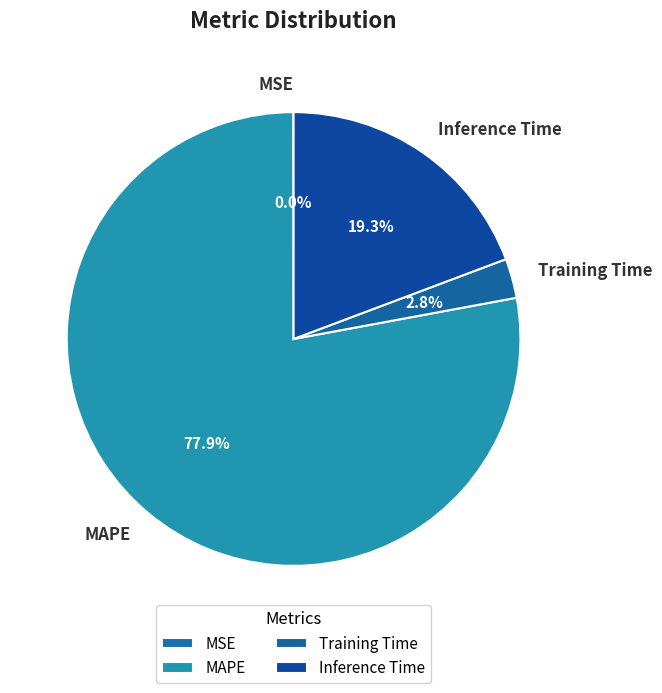

Does any single category account for the majority?

Yes